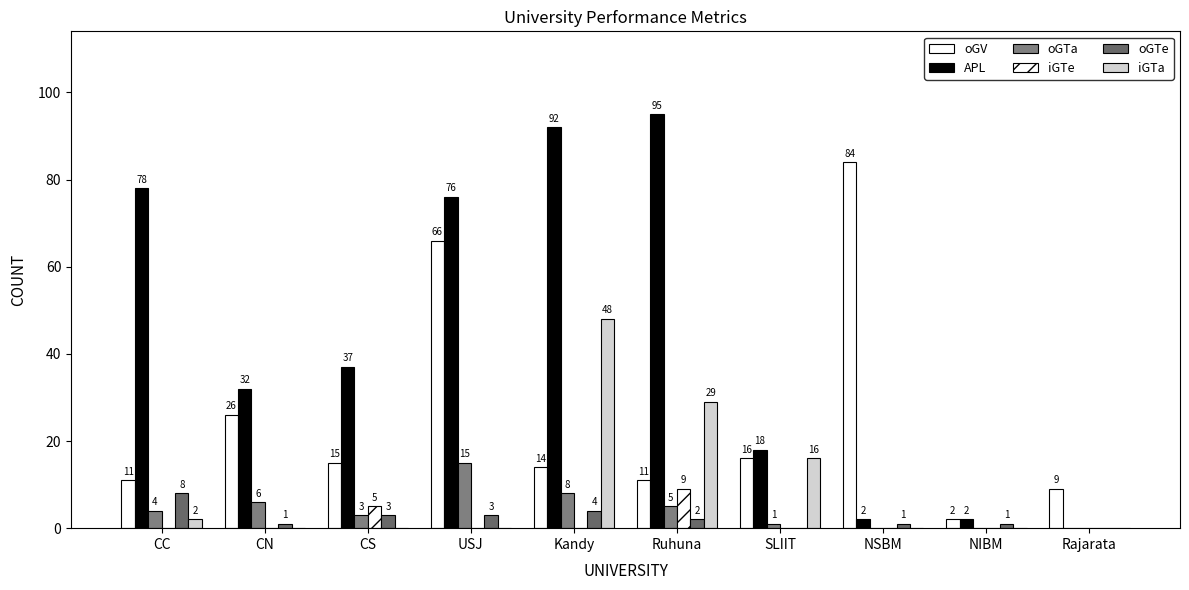

How many distinct data groups are displayed?

6